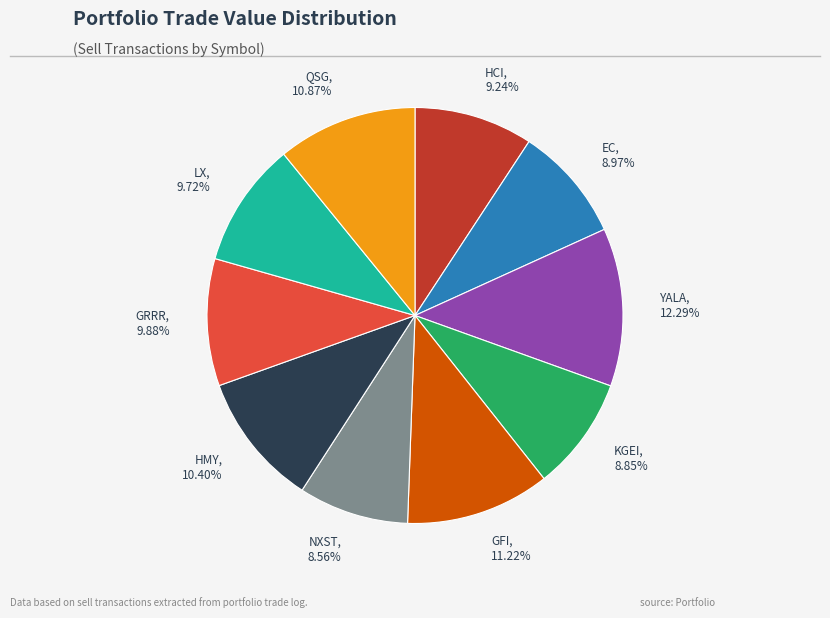

Which slice is the largest?

YALA